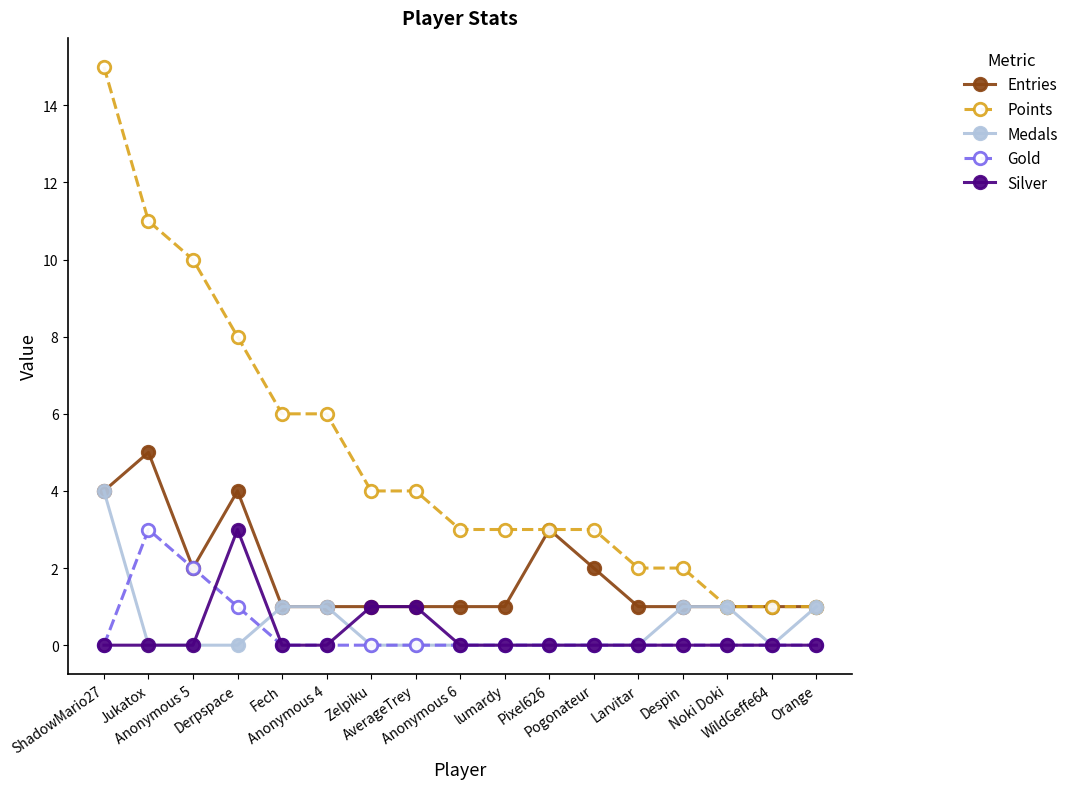

Is it true that Medals equals 2 at Orange?

False